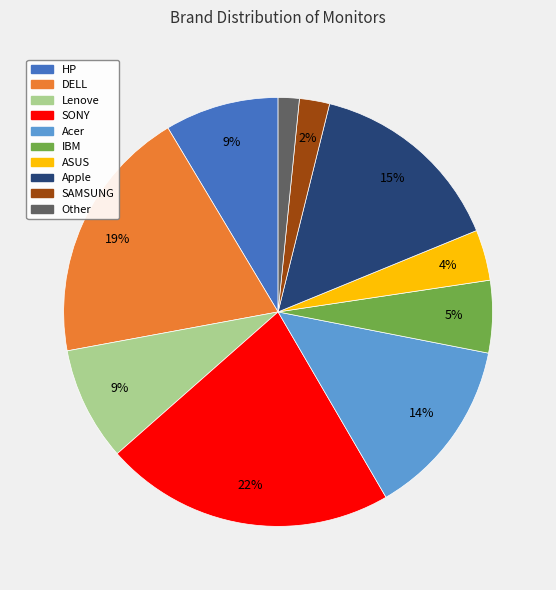

Is it true that Lenove is 23% of the pie?

False